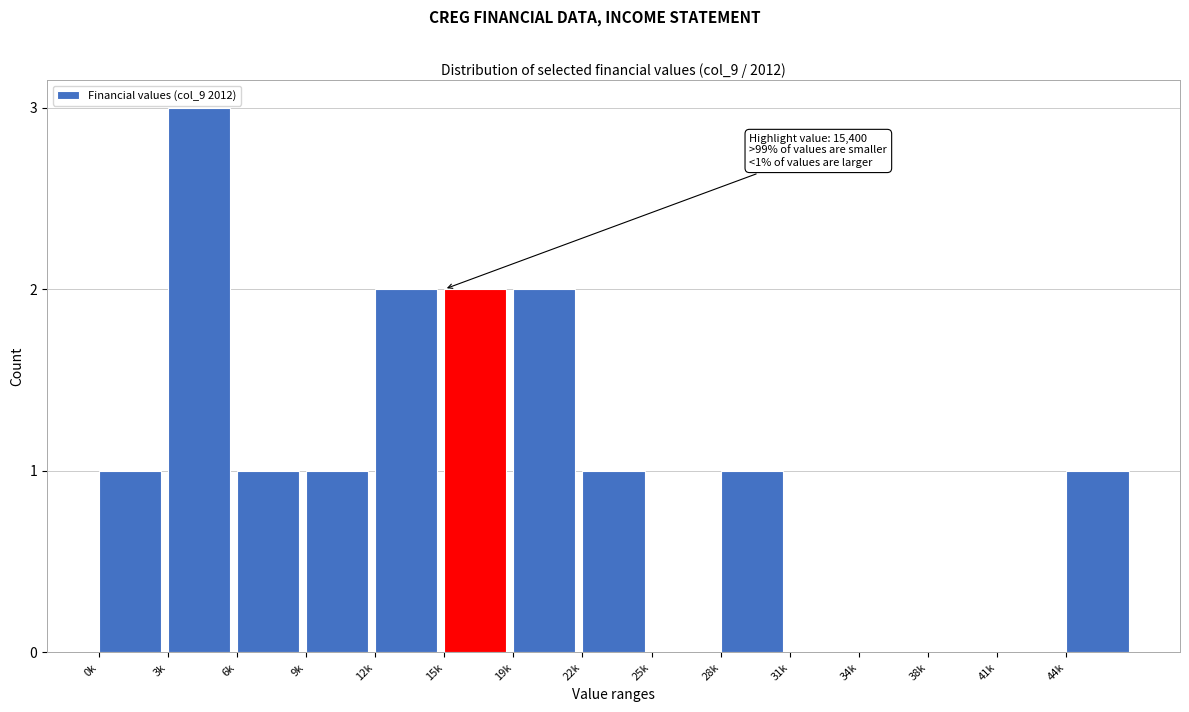

Reading right to left, extract all data points from this chart.

44k=1	41k=0	38k=0	34k=0	31k=0	28k=1	25k=0	22k=1	19k=2	15k=2	12k=2	9k=1	6k=1	3k=3	0k=1